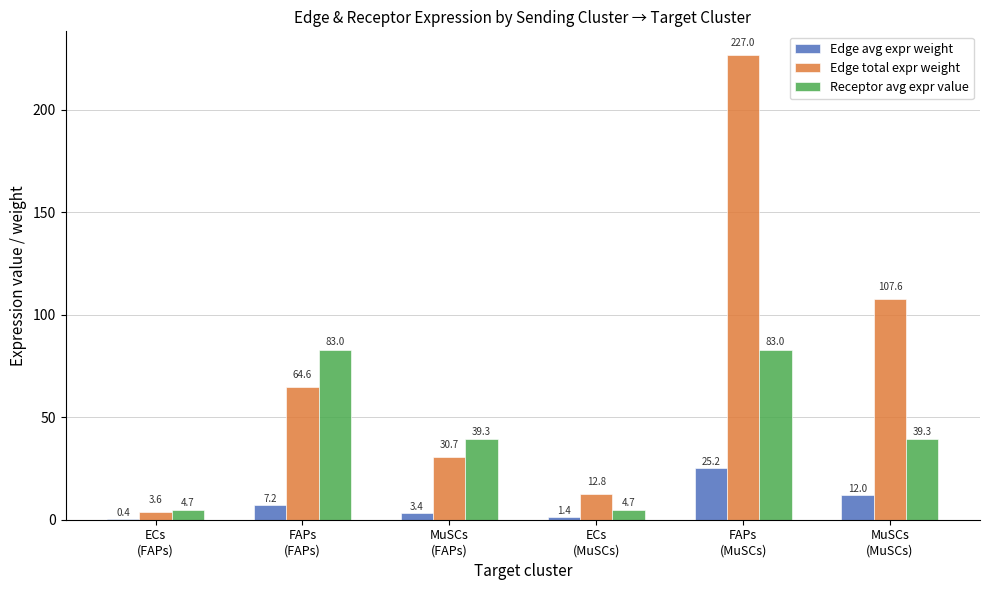

Which series has the largest range (max minus min)?

Edge total expr weight